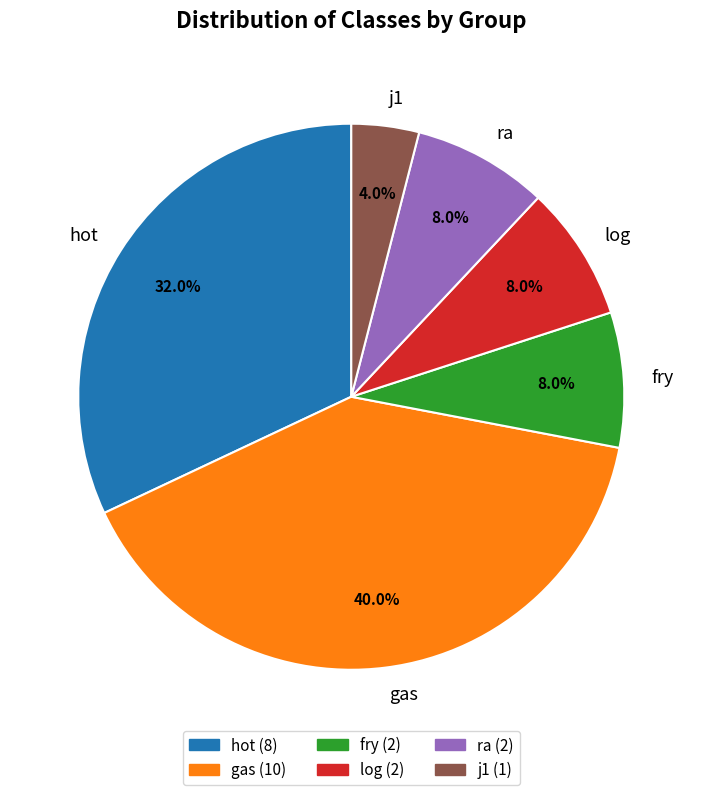

What is the smallest slice in the pie chart?

j1